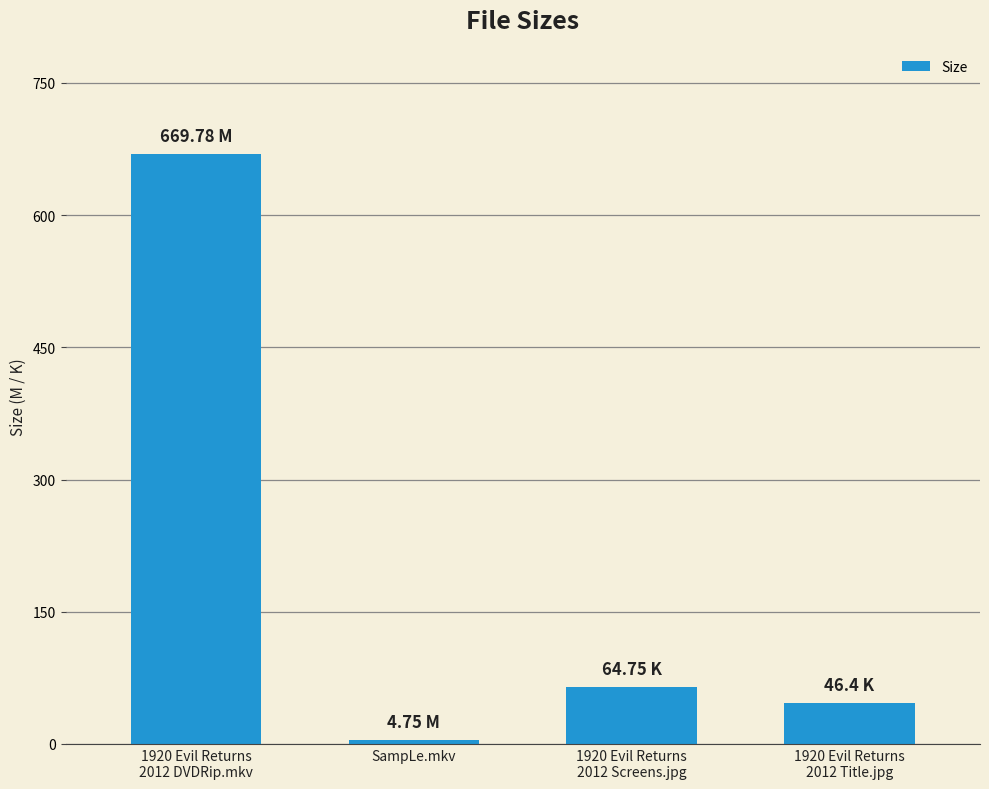

Is it true that the value at SampLe.mkv is 4.8?

True